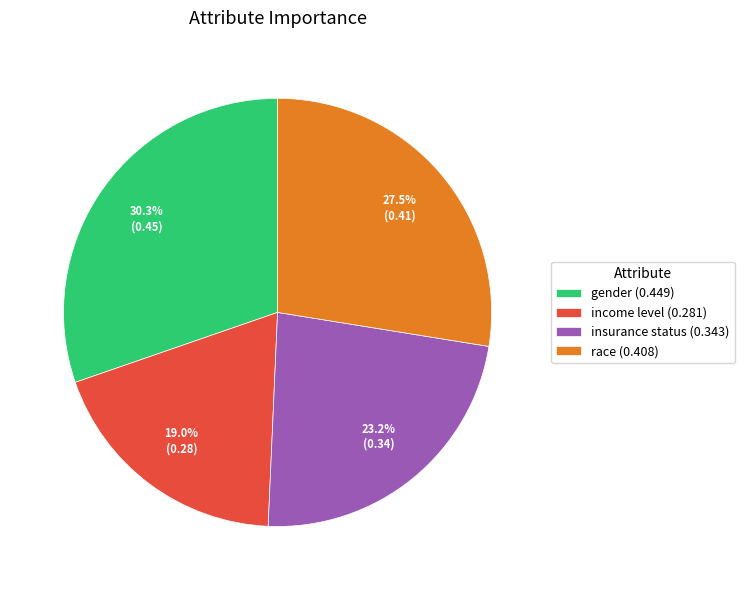

Which category has the smallest portion of the pie?

income level